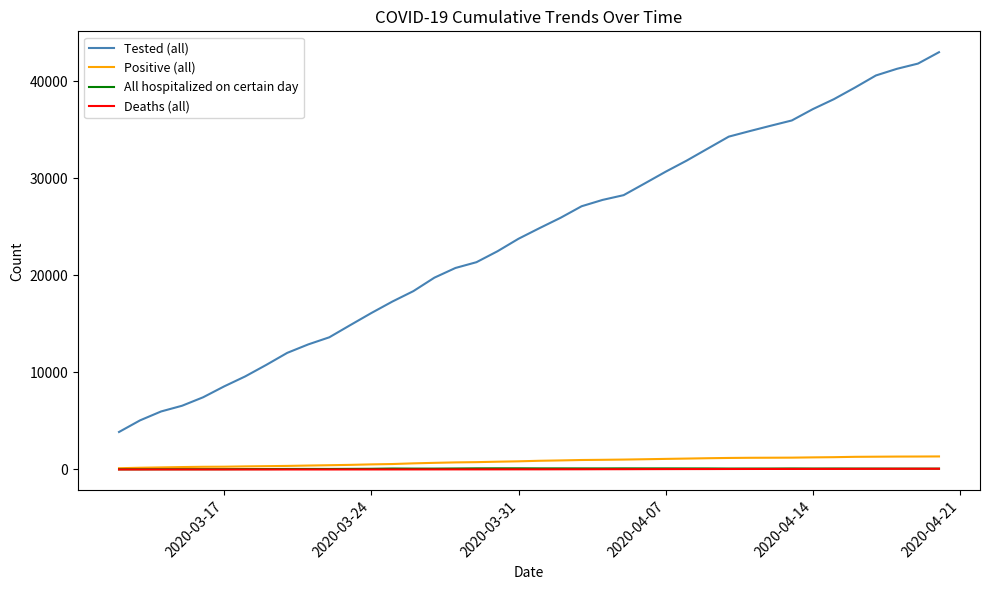

Which series has the largest range (max minus min)?

Tested (all)